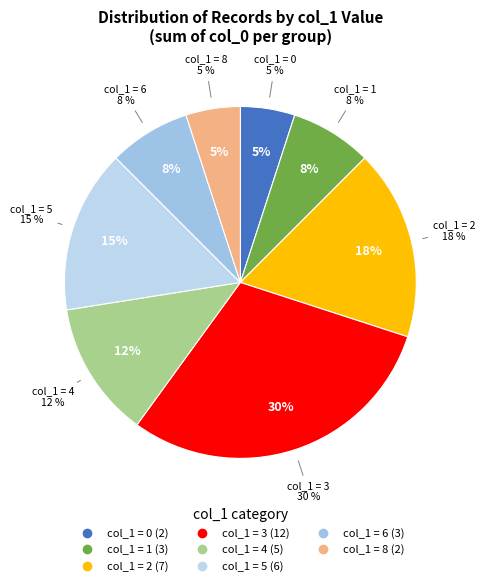

To the nearest percent, what portion does 8 represent?

5%